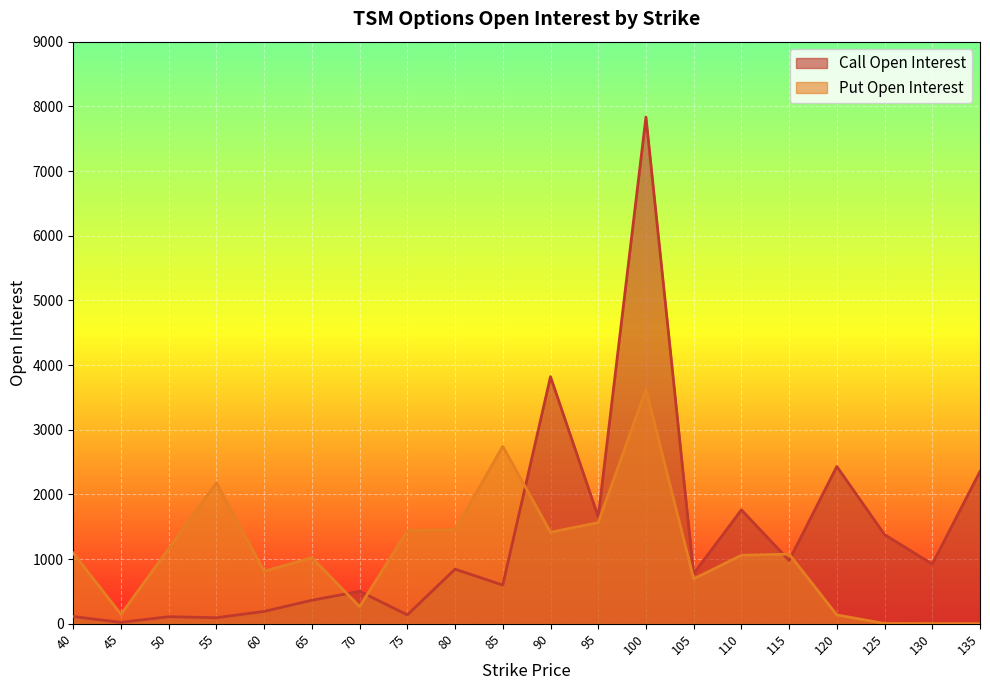

At which label does Put Open Interest first exceed 1076?

40